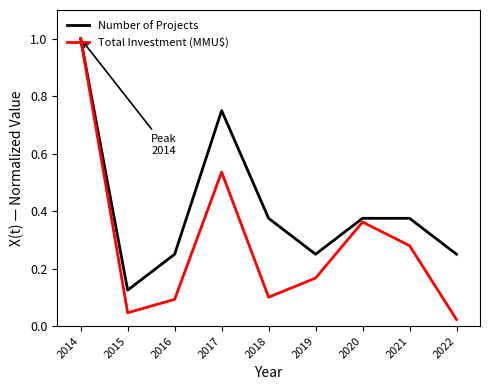

At which category is the sum across all series the highest?

2014